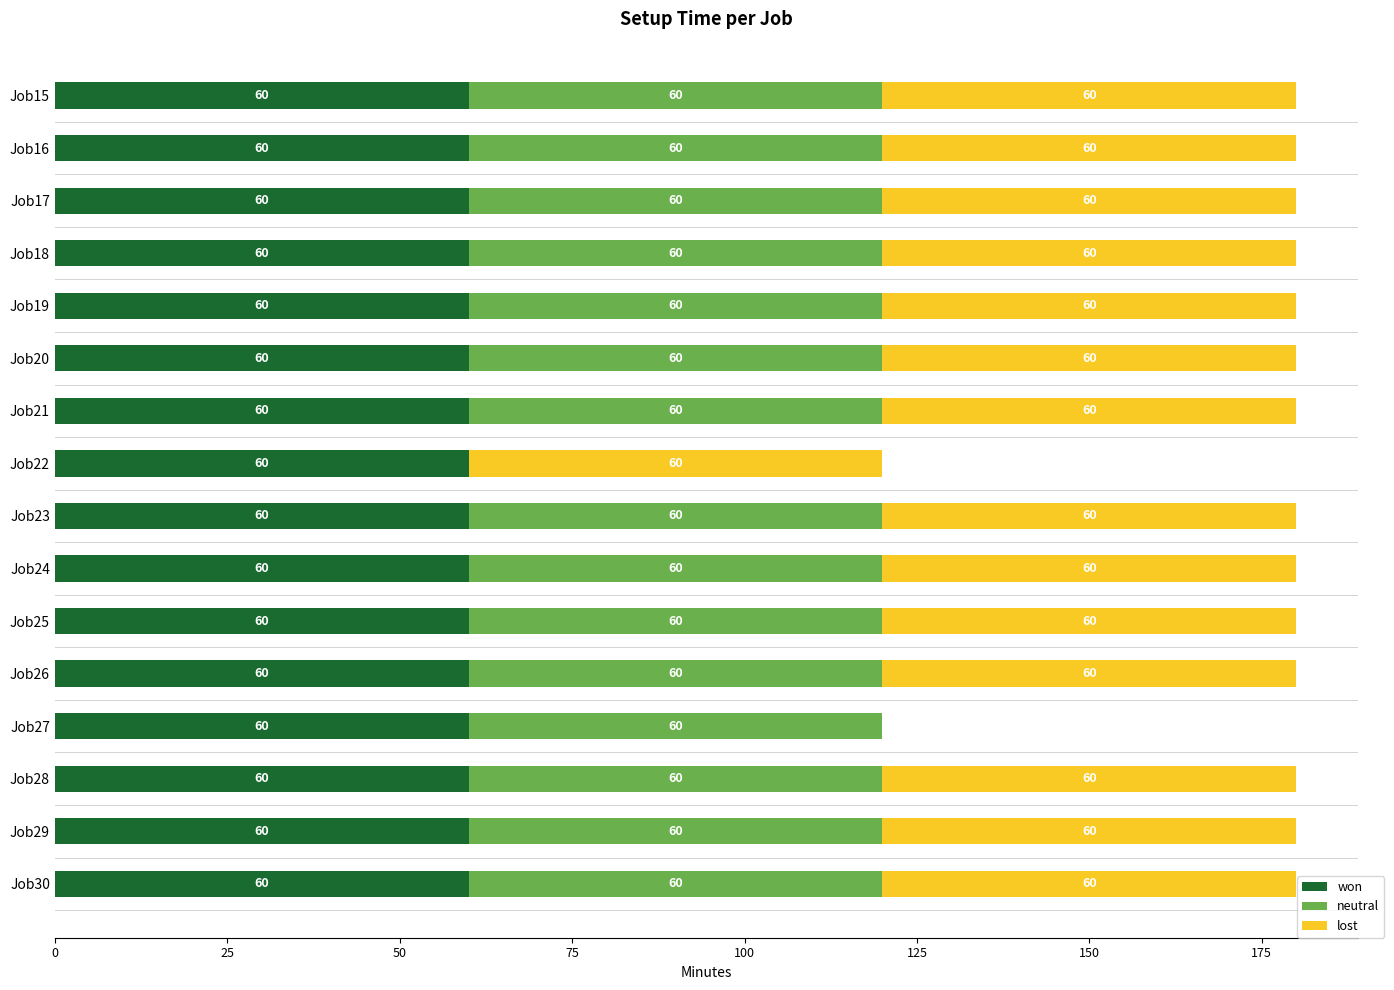

The value of won at Job17 is 60. True or false?

True